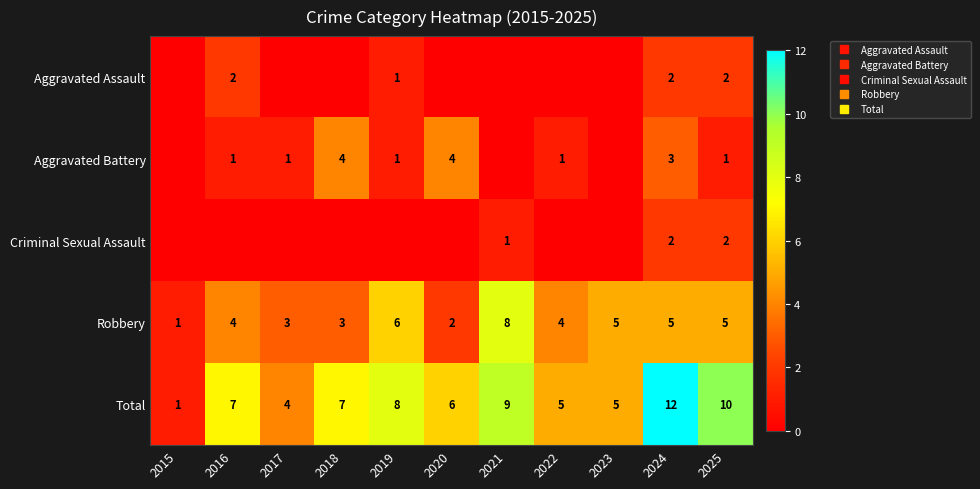

Where does the Robbery series first go above 4?

2019